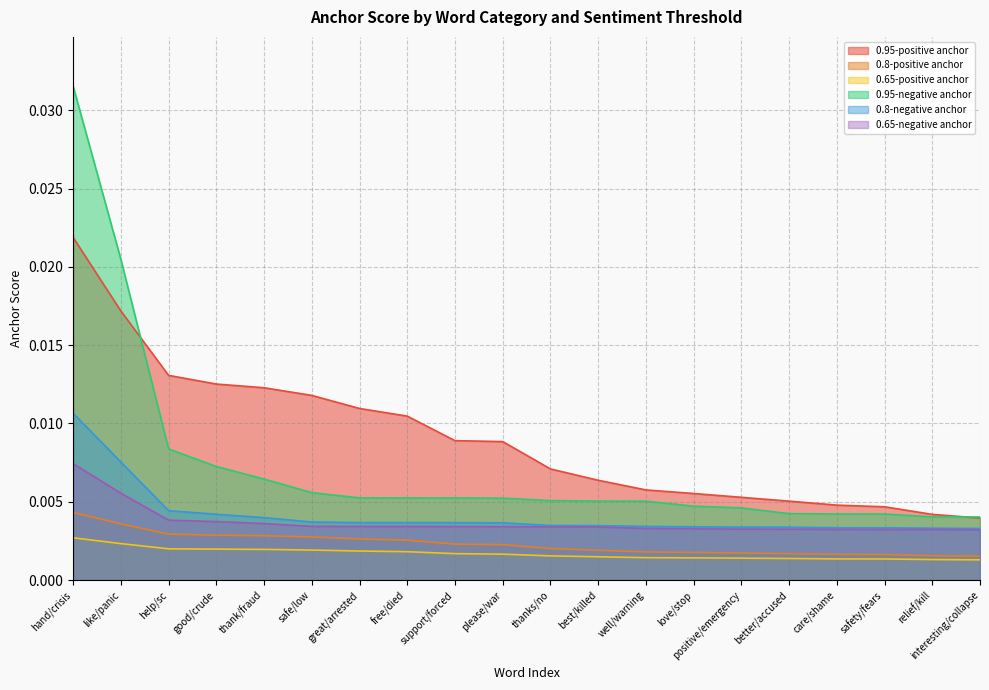

What is the sum of all 0.95-negative anchor values?

0.1